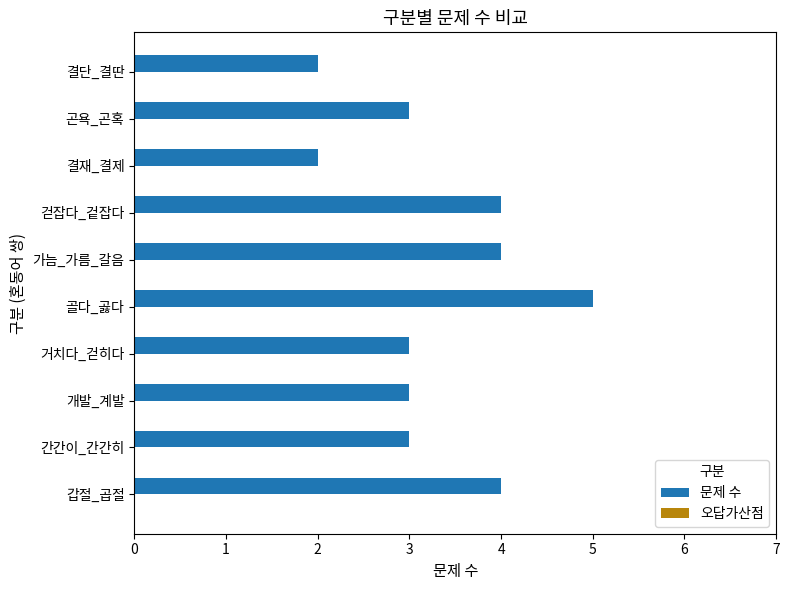

What is the sum of the values at 결단_결딴 and 가늠_가름_갈음?

6